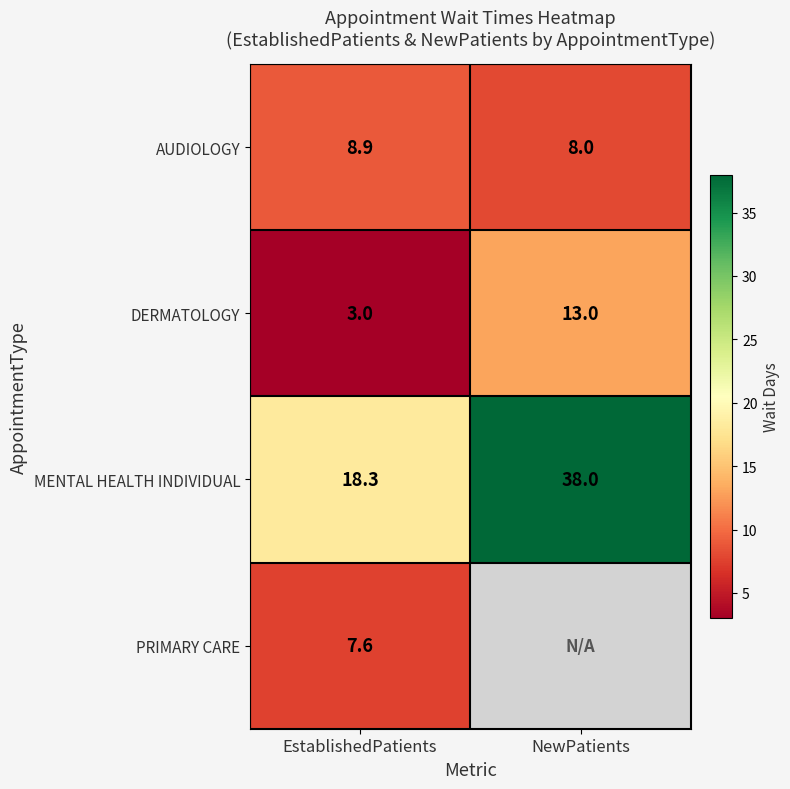

At EstablishedPatients, list the series in order from largest to smallest.

MENTAL HEALTH INDIVIDUAL, AUDIOLOGY, PRIMARY CARE, DERMATOLOGY